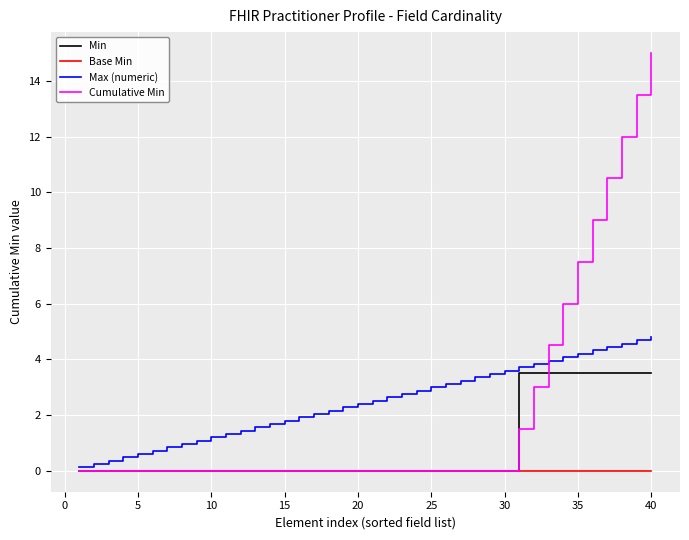

Which series has the widest spread of values?

Cumulative Min